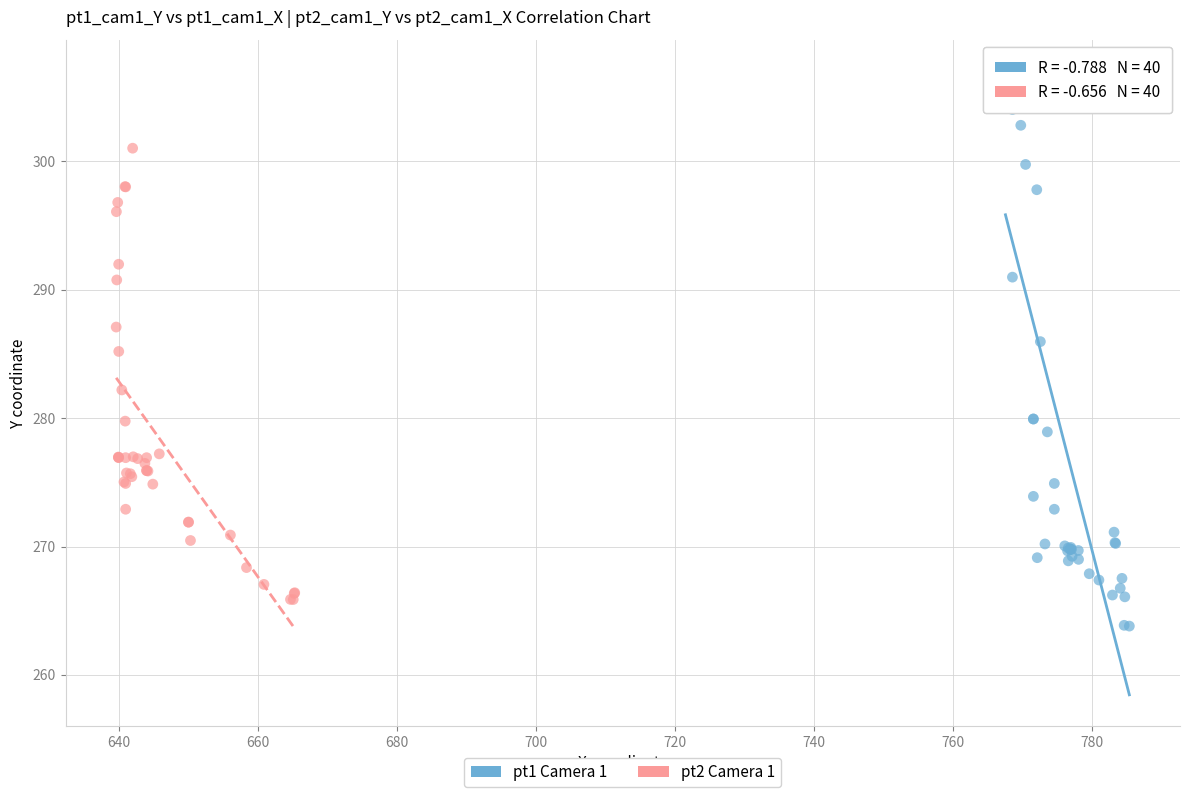

Which series has the largest Y range (max minus min)?

pt1 Camera 1